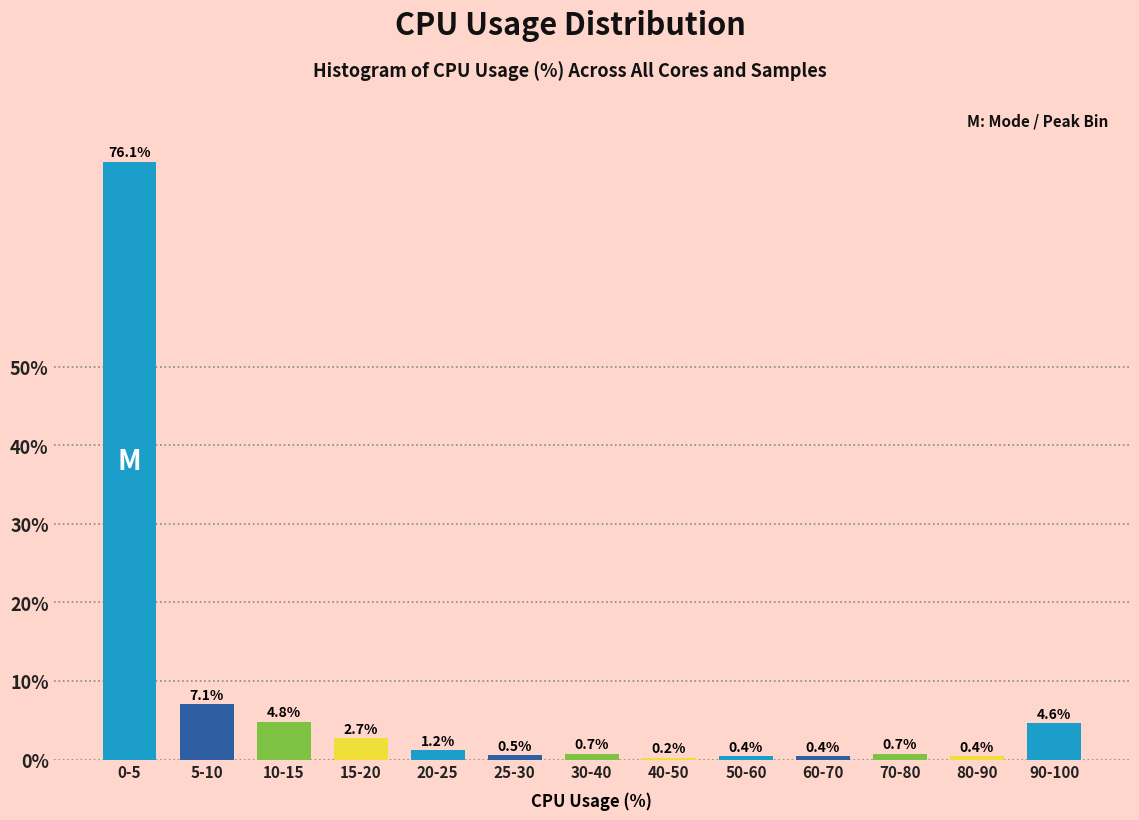

Reading left to right, extract all data points from this chart.

0-5=76.1	5-10=7.1	10-15=4.8	15-20=2.7	20-25=1.2	25-30=0.5	30-40=0.7	40-50=0.2	50-60=0.4	60-70=0.4	70-80=0.7	80-90=0.4	90-100=4.6